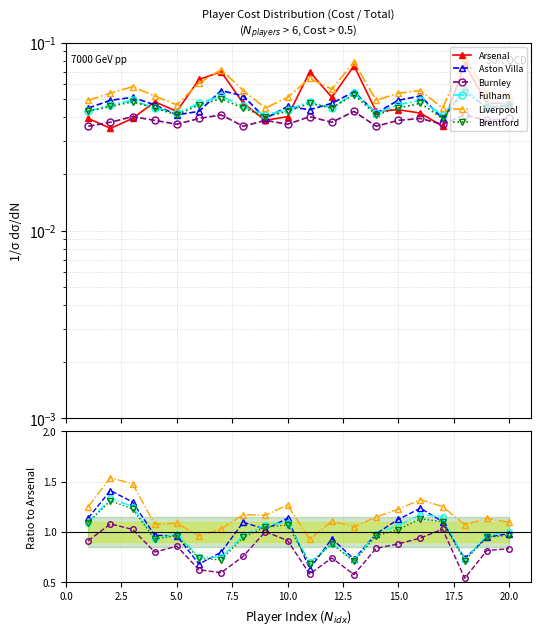

What is the average value of the Fulham series?

1.0